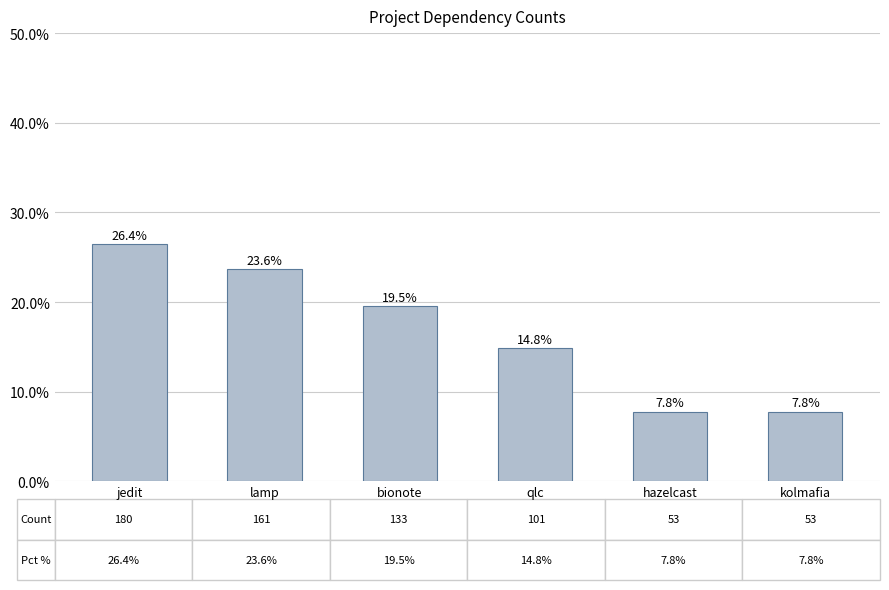

What is the label of the 4th bar from the left?

qlc